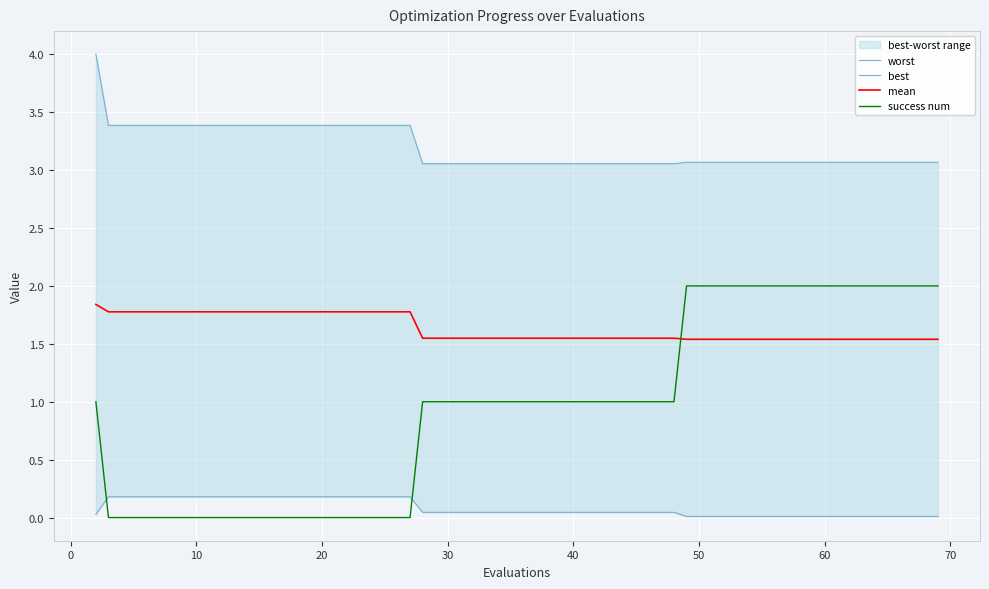

Which series has the widest spread of values?

success num